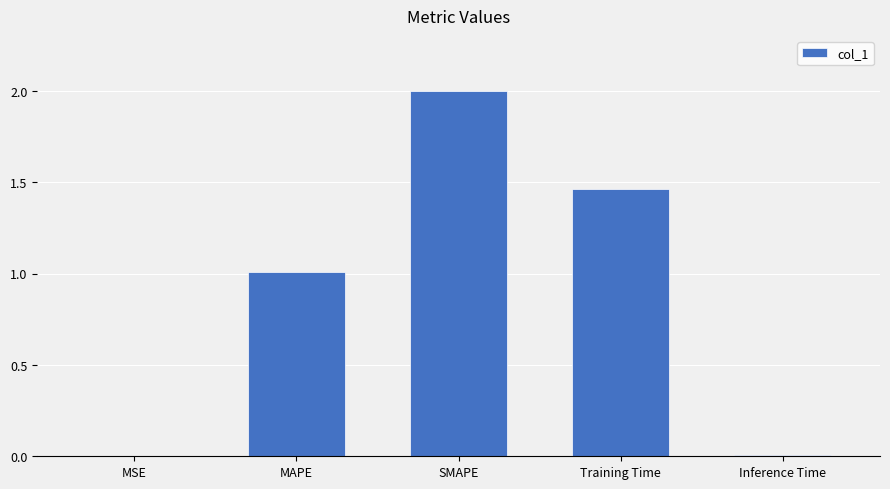

Which has a higher value, Inference Time or SMAPE?

SMAPE